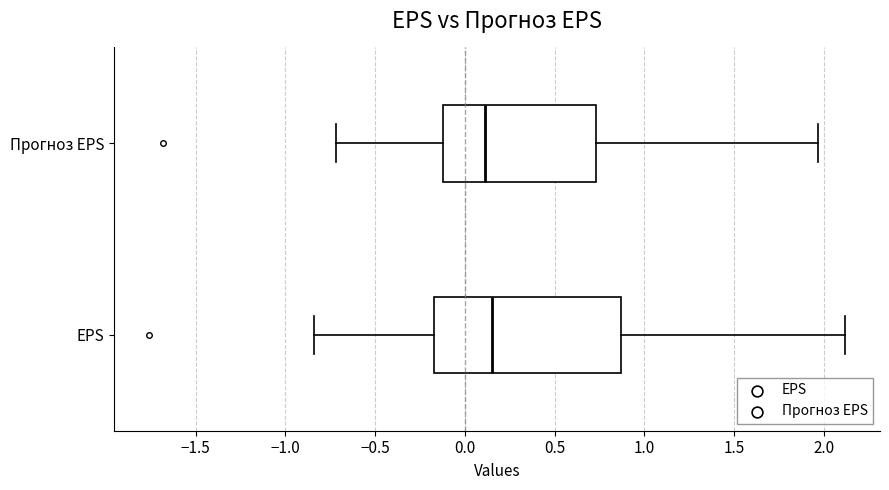

Reading bottom to top, transcribe this box plot: for each box, give where its median line is, the range the box spans, and where its two whiskers end, as read against the x-axis. The values are not printed on the chart, so give them approximately, as read against the axis.

EPS: median 0.15, box -0.15 to 0.85, whiskers -0.85 to 2.10
Прогноз EPS: median 0.10, box -0.10 to 0.75, whiskers -0.70 to 1.95